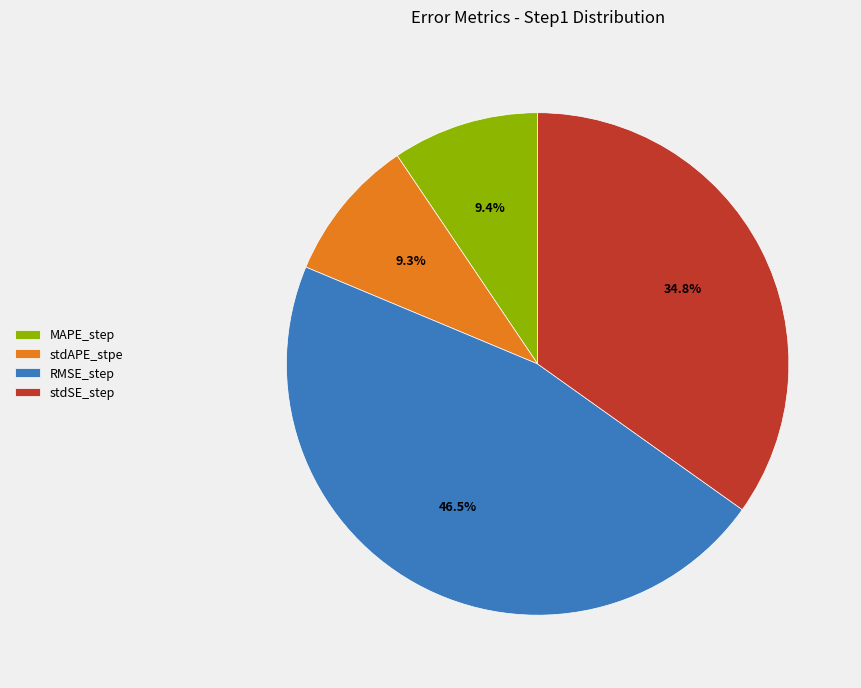

Which slice is the largest?

RMSE_step